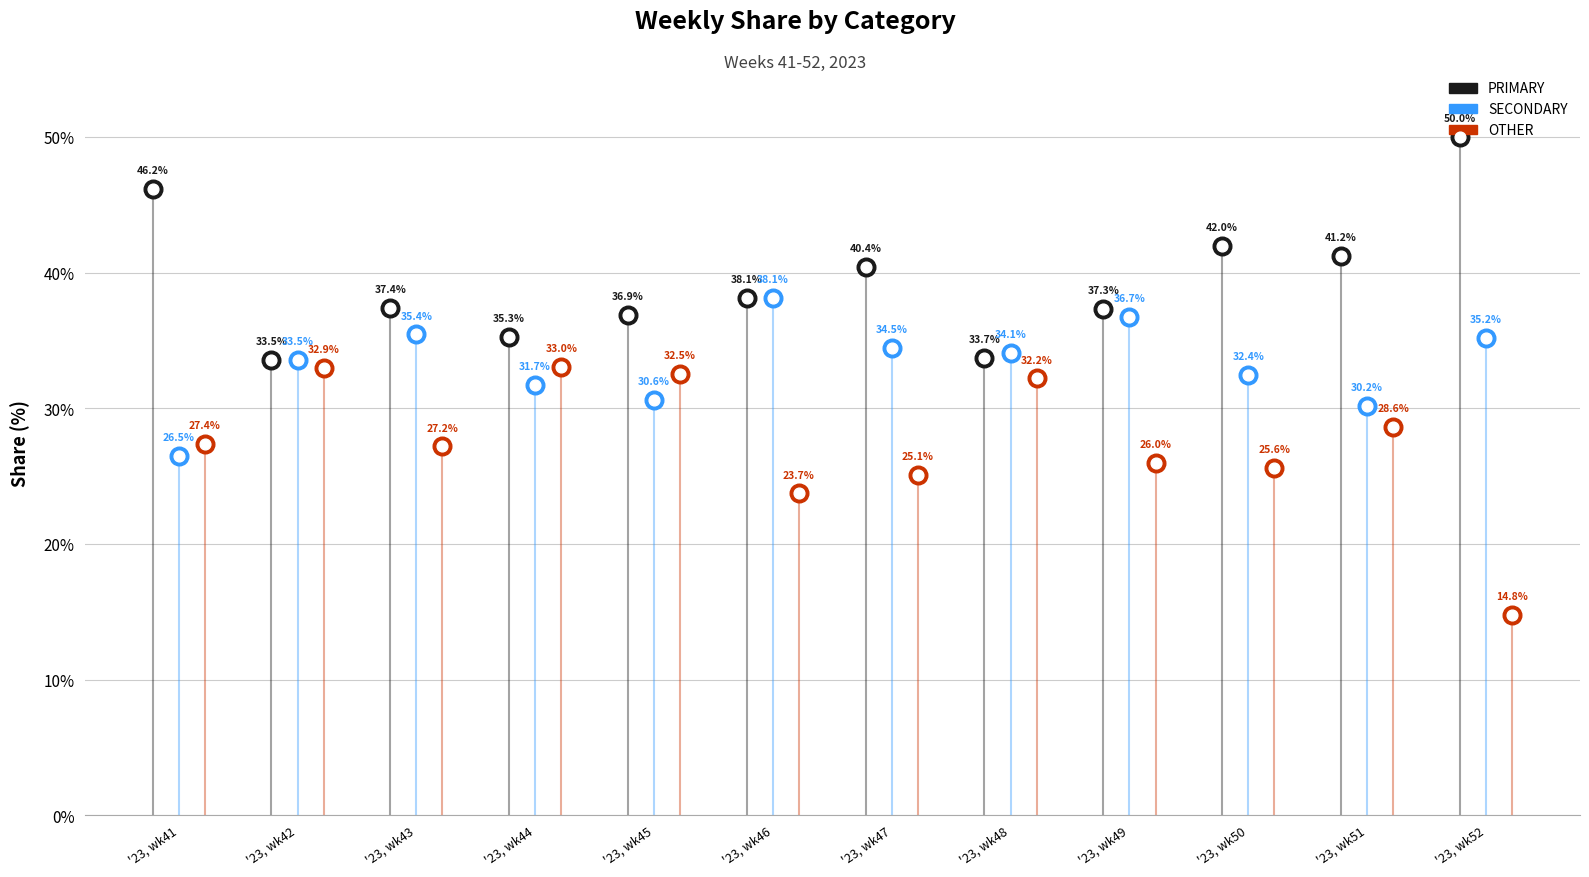

Which series contains the highest Y value?

PRIMARY